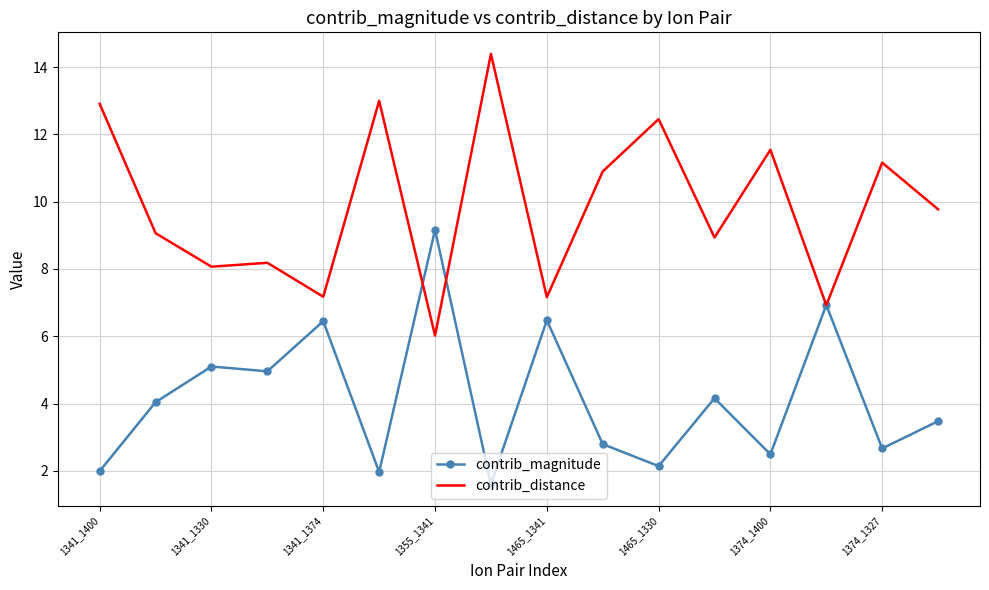

What is the difference between the maximum and second lowest values in the contrib_distance series?

7.5